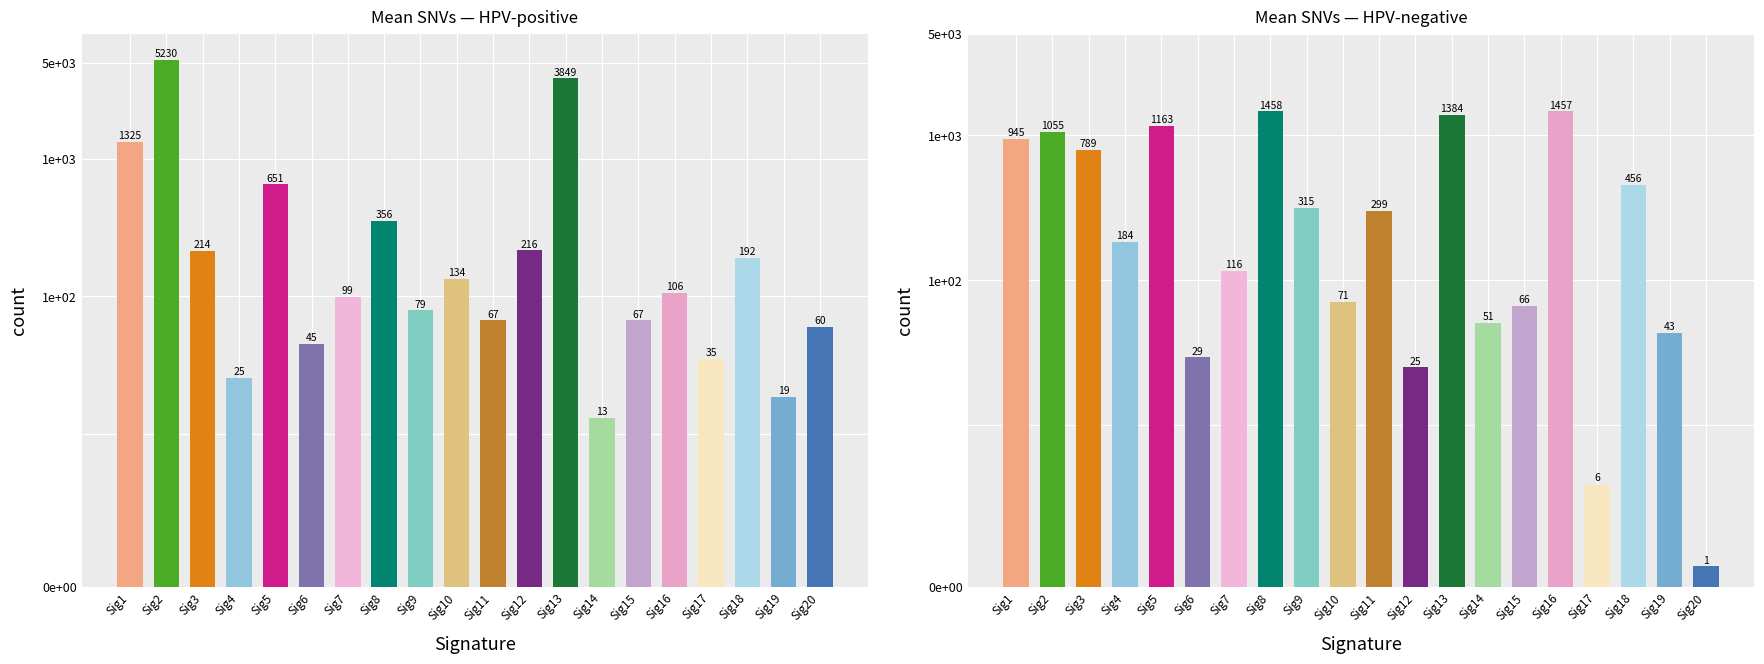

Rank the categories by mean SNVs HPV-negative value from lowest to highest.

Sig20, Sig17, Sig12, Sig6, Sig19, Sig14, Sig15, Sig10, Sig7, Sig4, Sig11, Sig9, Sig18, Sig3, Sig1, Sig2, Sig5, Sig13, Sig16, Sig8